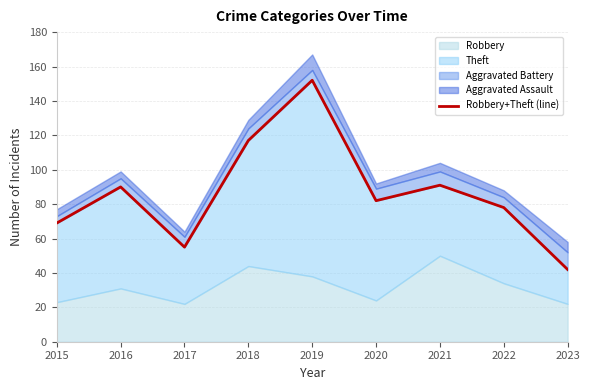

At which category does the data reach its first local peak?

2016